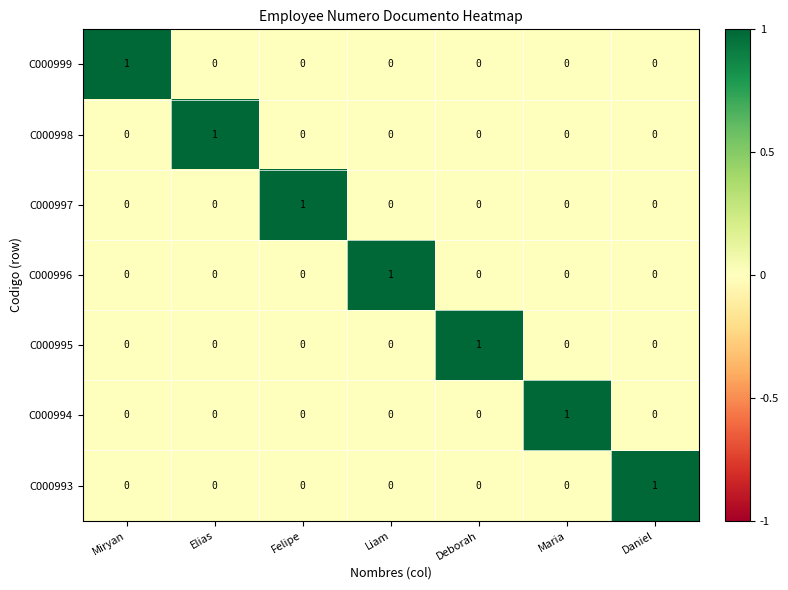

How many C000998 values are between 0 and 1?

7